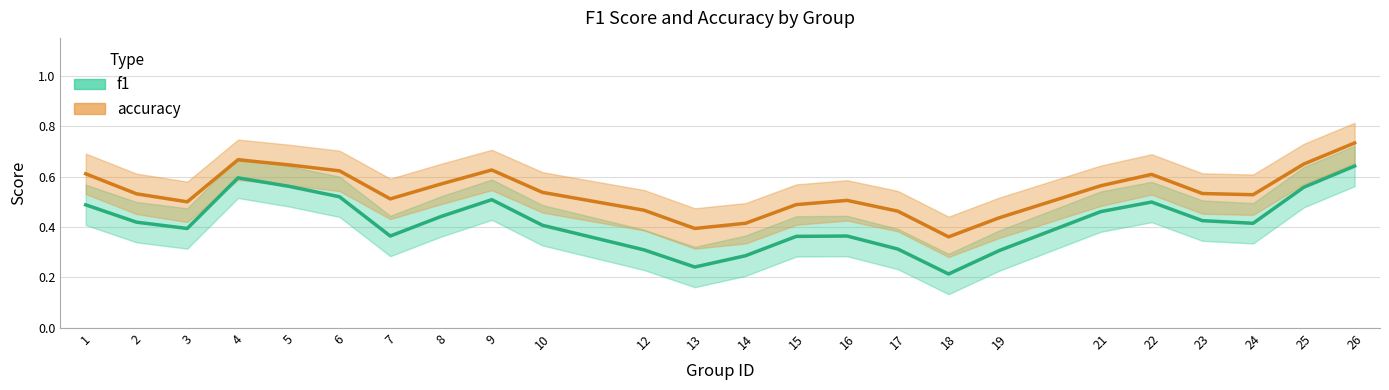

How many data points does each series have?

24